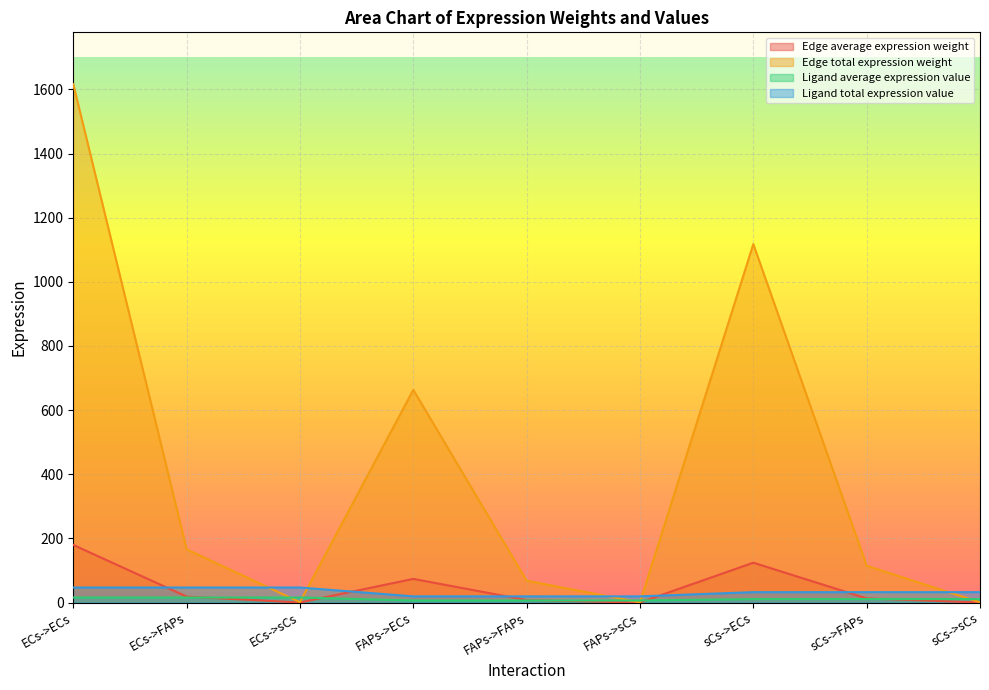

The value of Ligand average expression value at FAPs->sCs is 9.1. True or false?

False